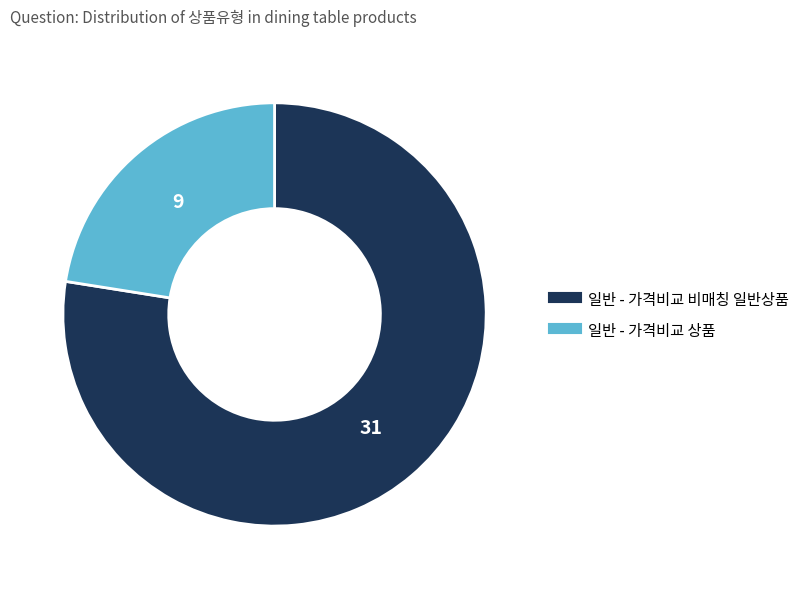

Rank the categories by value from highest to lowest.

일반 - 가격비교 비매칭 일반상품, 일반 - 가격비교 상품